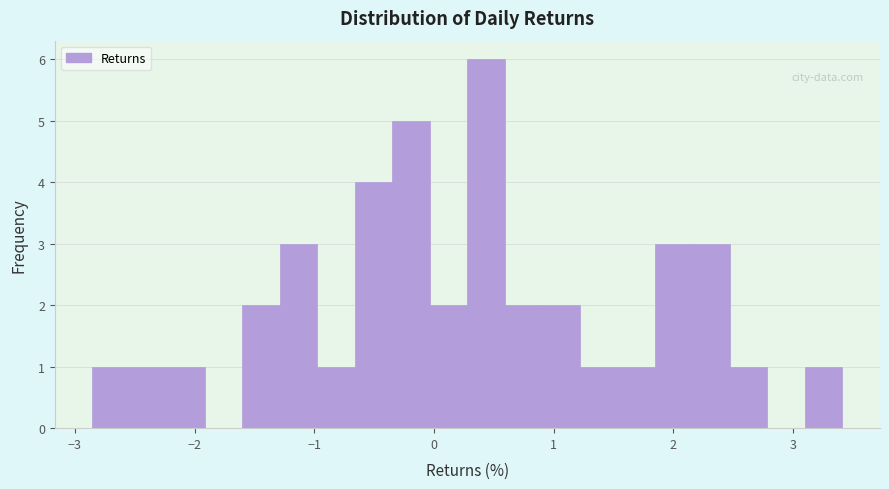

Around what value on the x-axis is the tallest bar? Give the approximate position of its centre, as read against the axis.

0.4